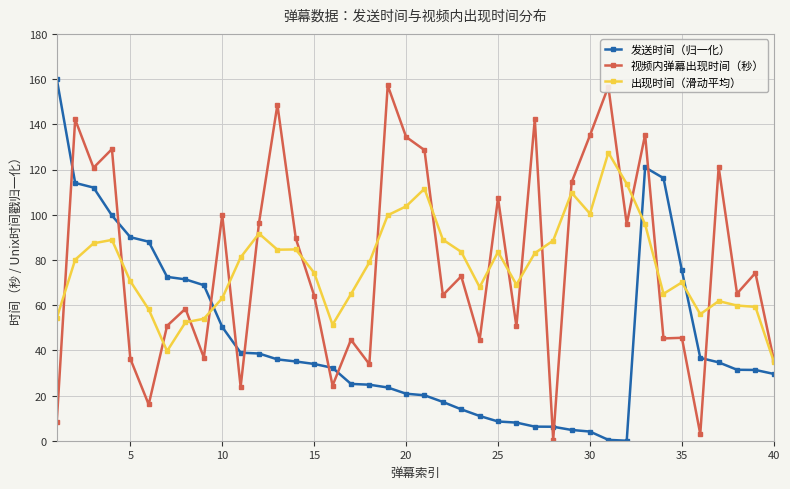

What is the highest value of the 视频内弹幕出现时间（秒） series?

157.2